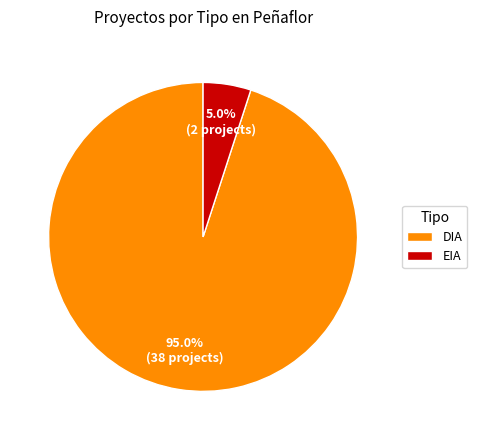

To the nearest percent, what is the difference between the largest and smallest slice percentages?

90%